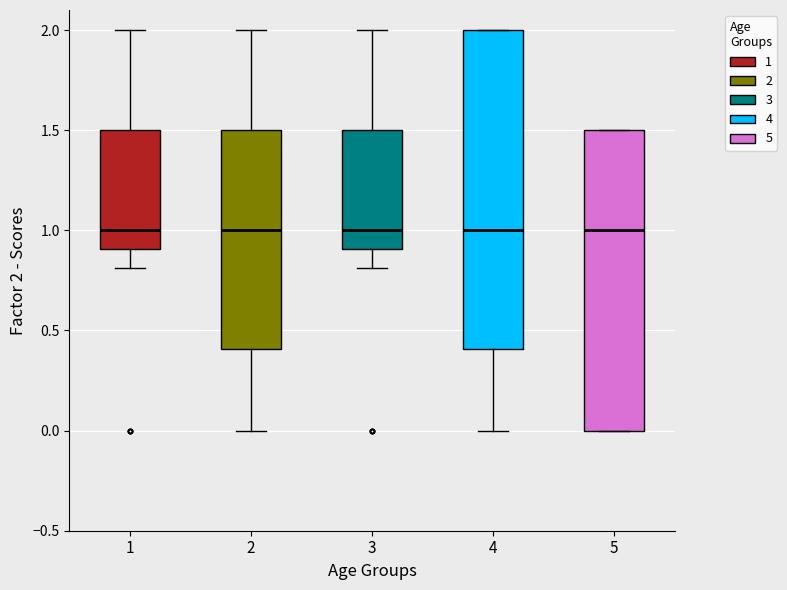

Comparing the boxes themselves (not the whiskers), which one is the tallest?

4